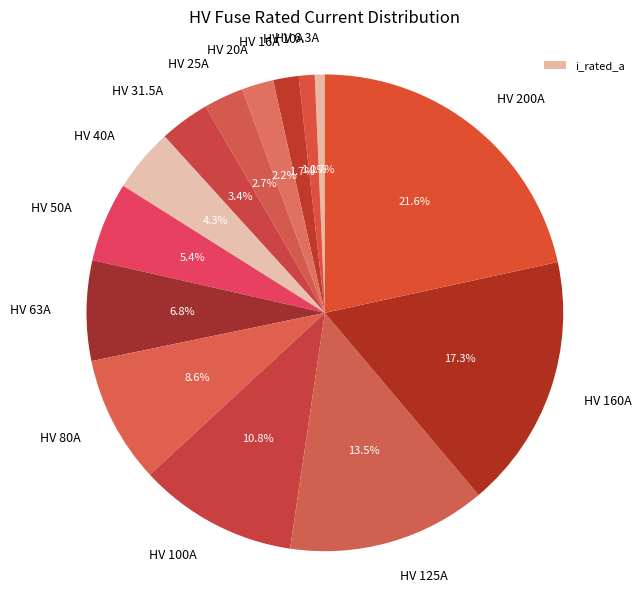

How many segments does this pie chart have?

14